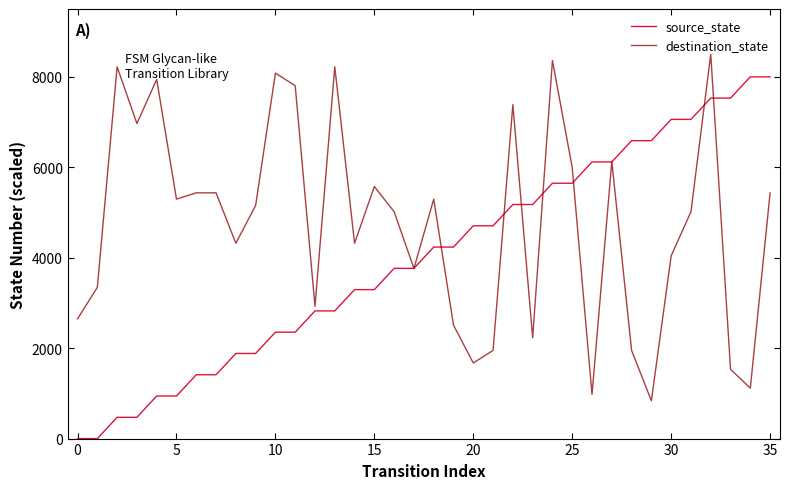

Rank the series by their maximum value, from lowest to highest.

source_state, destination_state